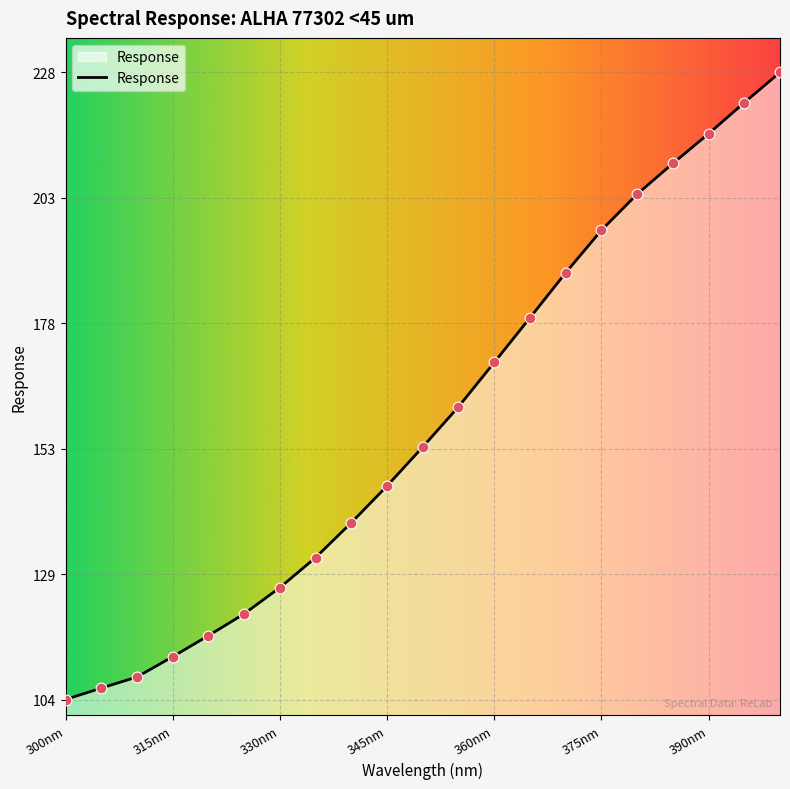

What is the difference between the maximum and minimum values?

124.4